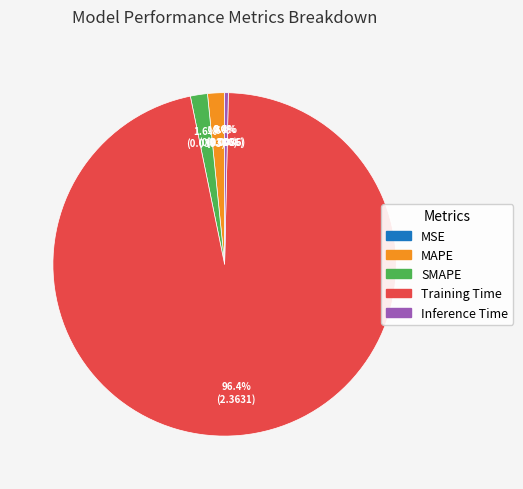

Is it true that Inference Time is 12% of the pie?

False